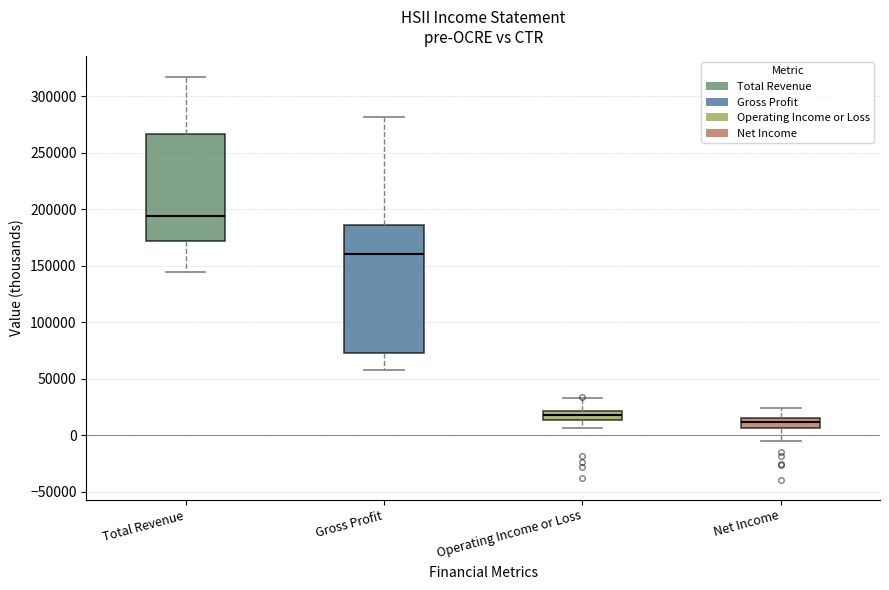

Where is the lower edge of the box for Total Revenue on the y-axis? The values are not printed on the chart, so give them approximately, as read against the axis.

170000